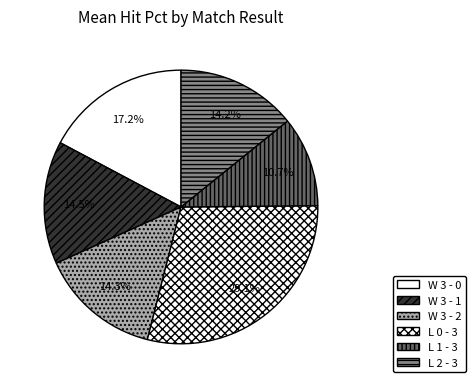

To the nearest percent, what is the difference between the W 3 - 0 and L 0 - 3 slice percentages?

12%